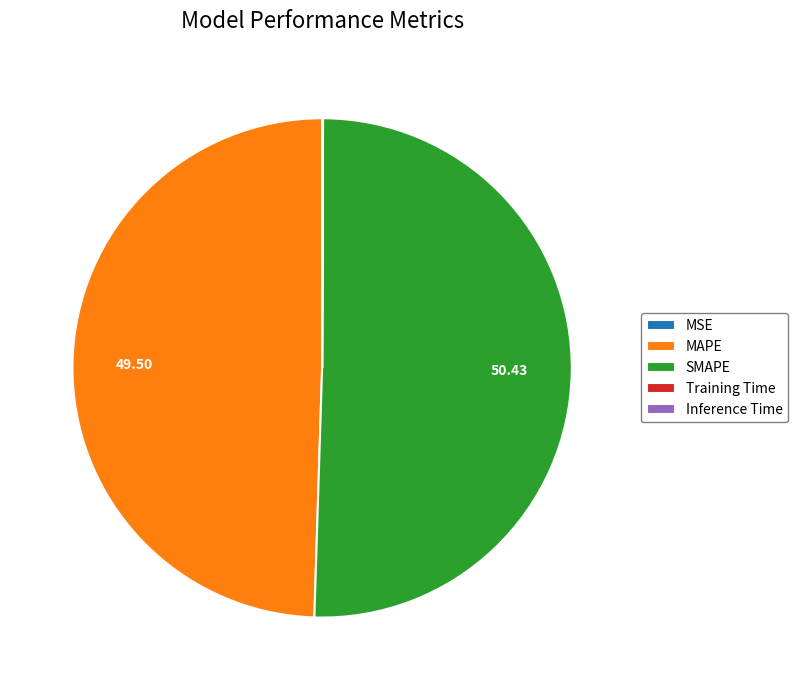

The SMAPE slice represents 43% of the pie. True or false?

False